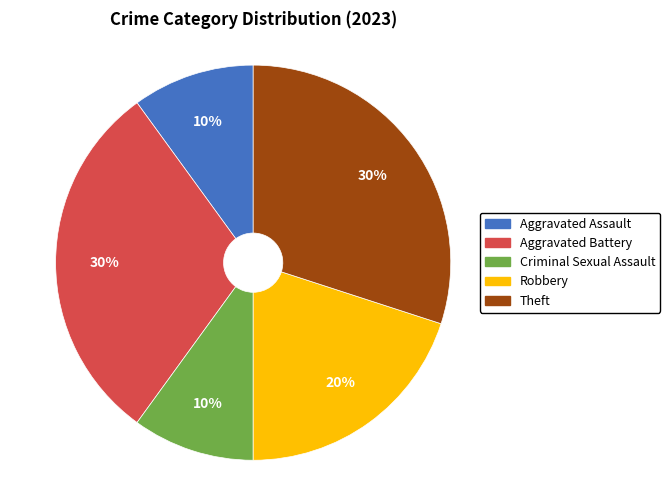

Combined, do Aggravated Battery and Theft account for over 50%?

Yes